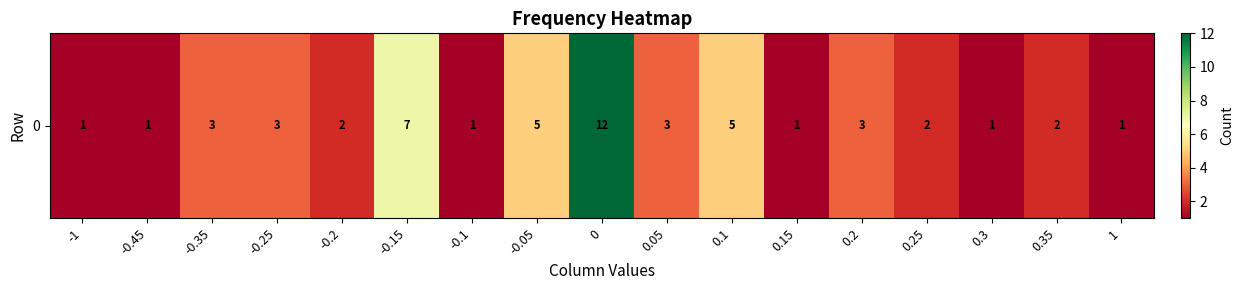

The value at 0.3 is 1. True or false?

True